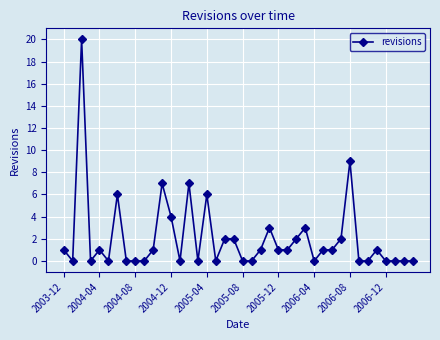

What is the value of the 19th point from the left?

2